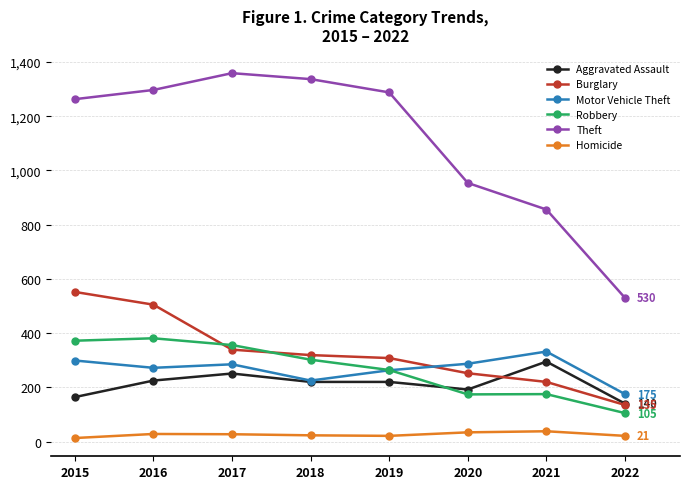

Is the value of Aggravated Assault at 2021 greater than the value of Motor Vehicle Theft at 2022?

Yes